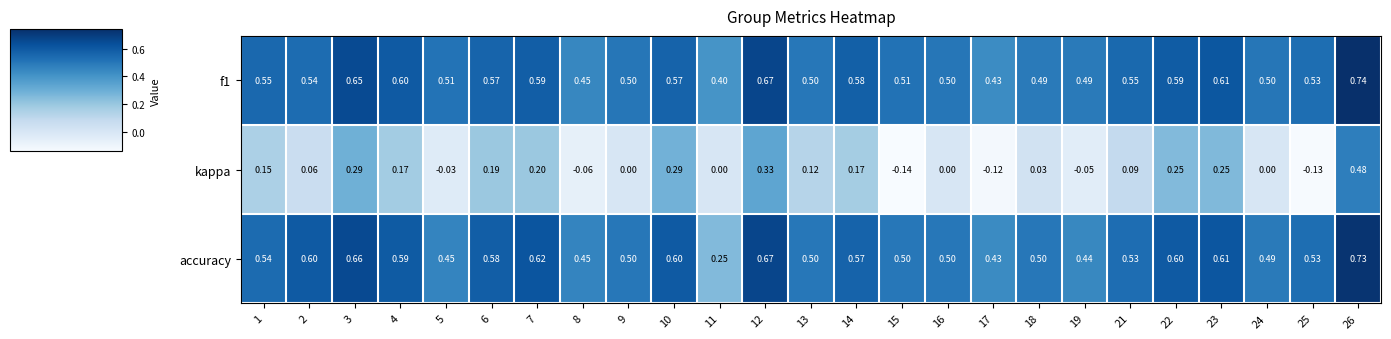

Rank the series at 3 from lowest to highest value.

kappa, f1, accuracy